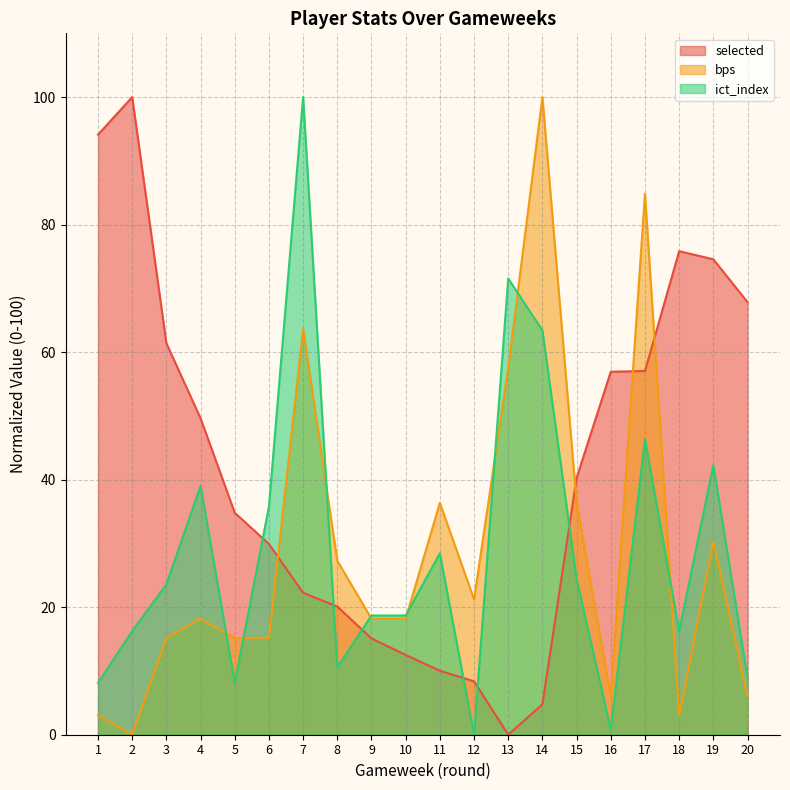

What is the difference between the maximum and minimum values in the selected series?

100.0